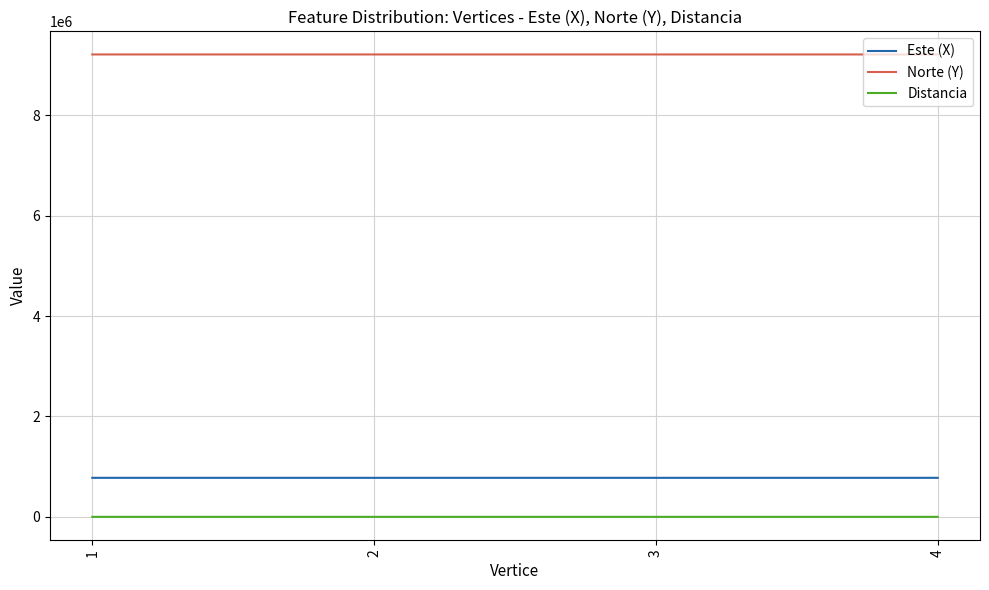

List the series in order of their peak value, highest first.

Norte (Y), Este (X), Distancia